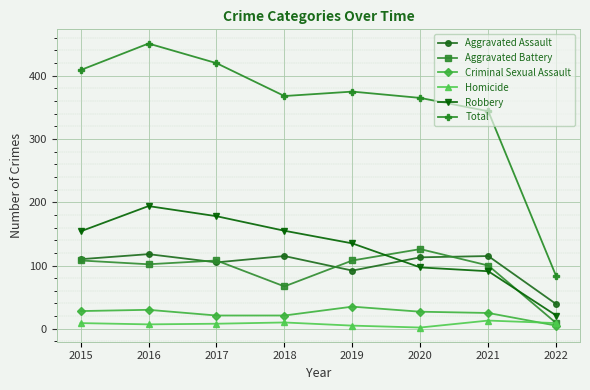

True or false: Robbery and Total intersect in this chart.

False